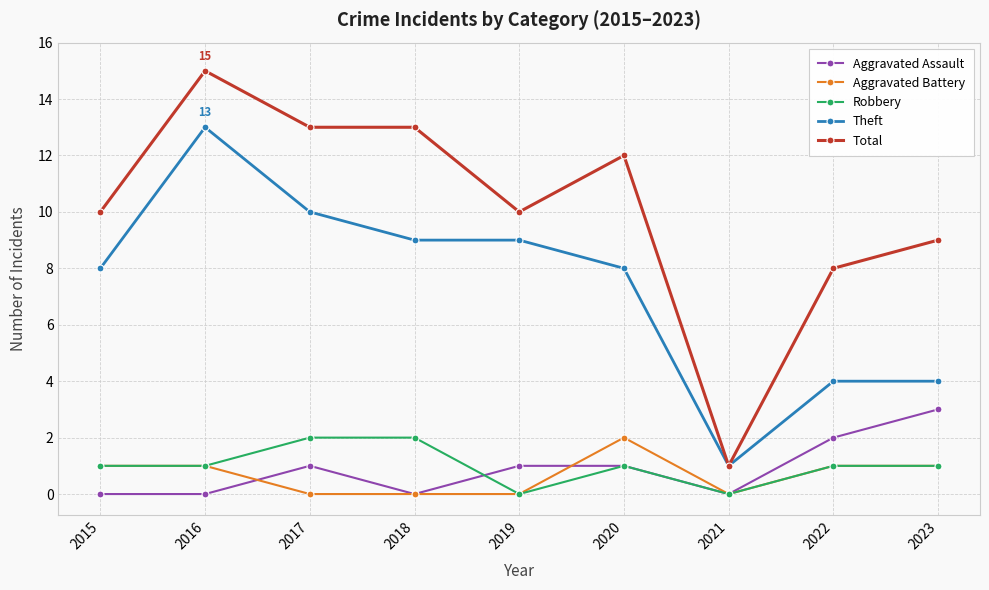

What is the minimum value for Total?

1